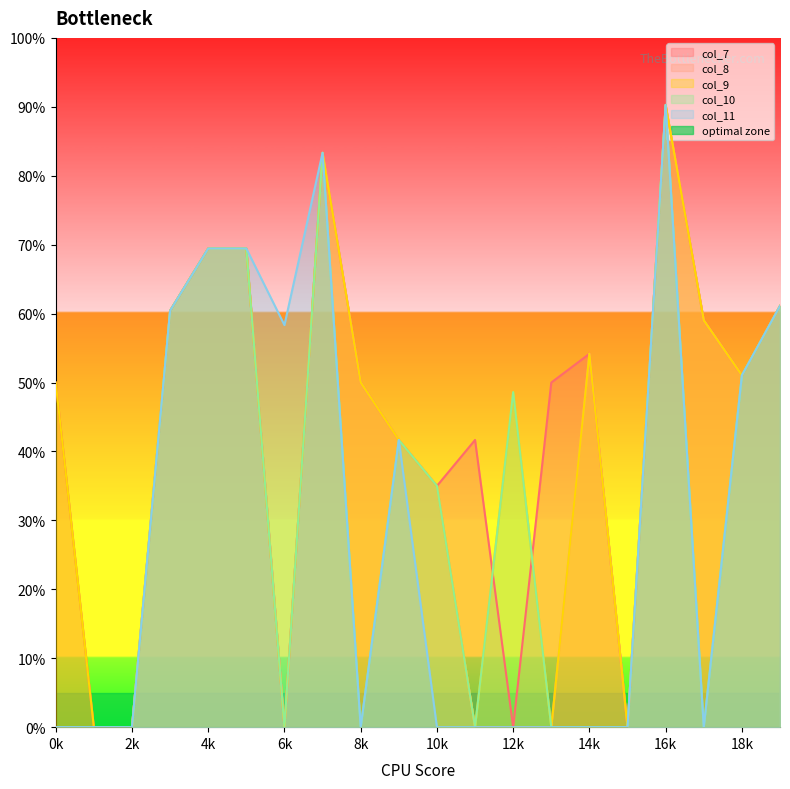

At how many categories does at least one series exceed 75?

2